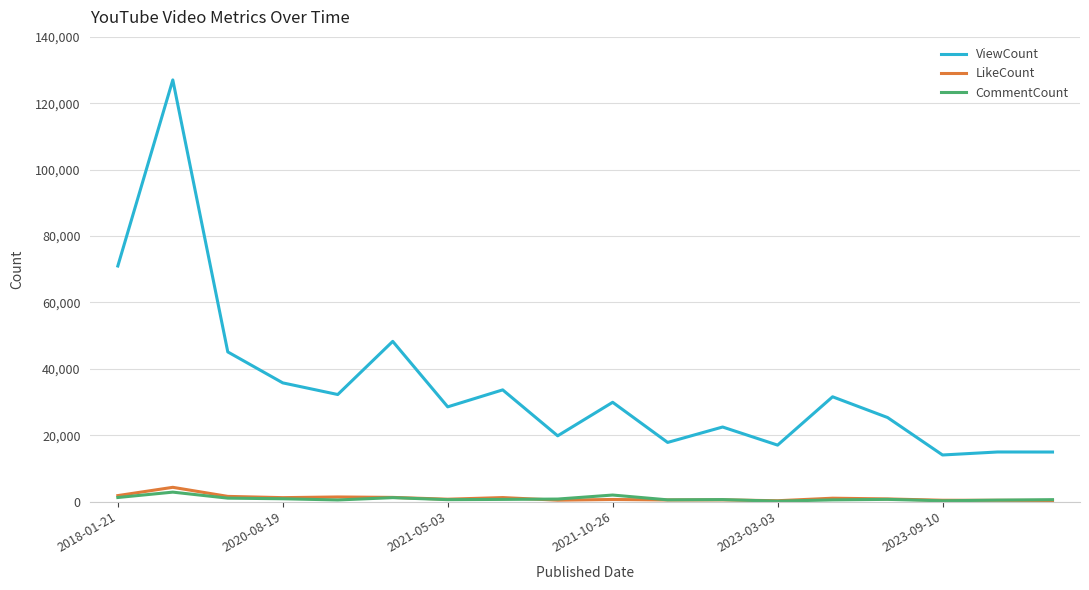

What is the highest value of the LikeCount series?

4283